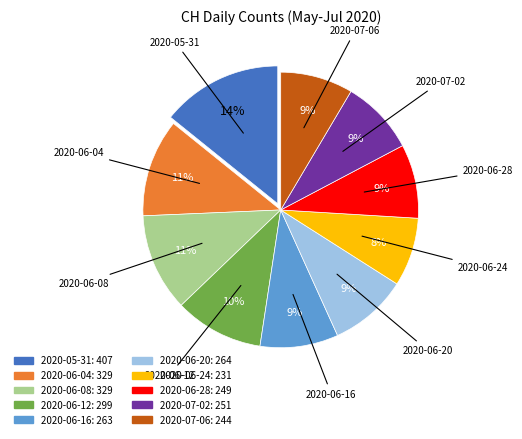

Does any single category account for the majority?

No